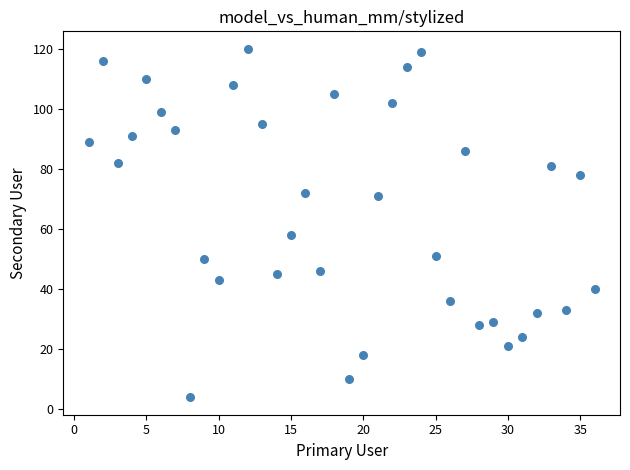

What Y value in the scatter plot is closest to 62?

58